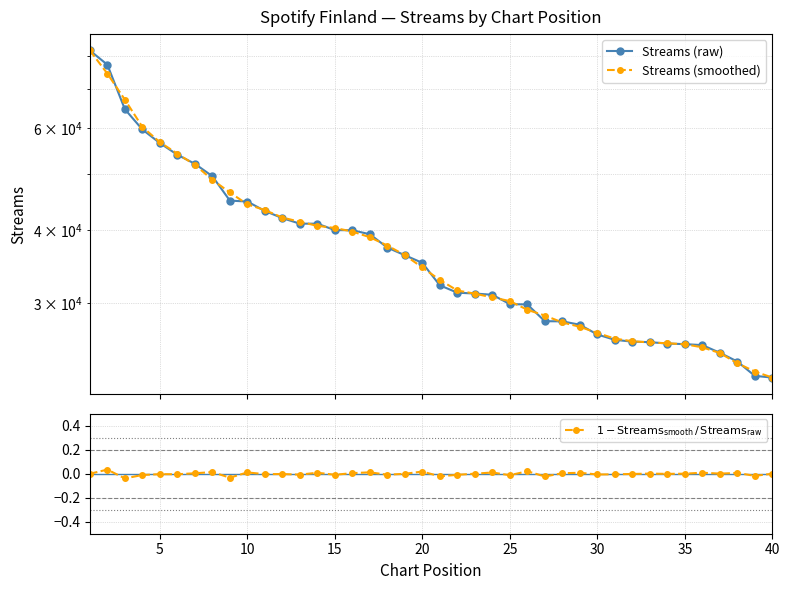

Which series has the largest range (max minus min)?

Streams (raw)